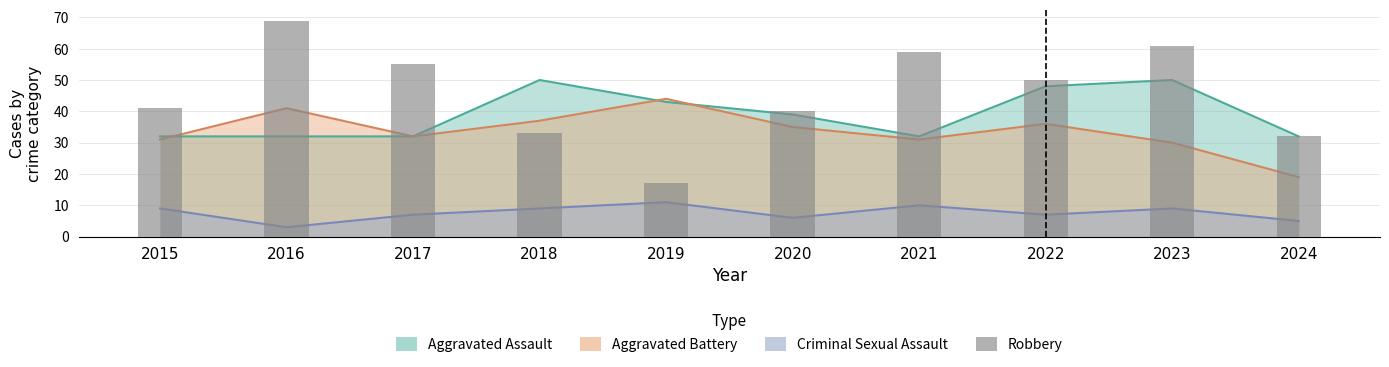

List the labels in order of value, largest first.

2016, 2023, 2021, 2017, 2022, 2015, 2020, 2018, 2024, 2019